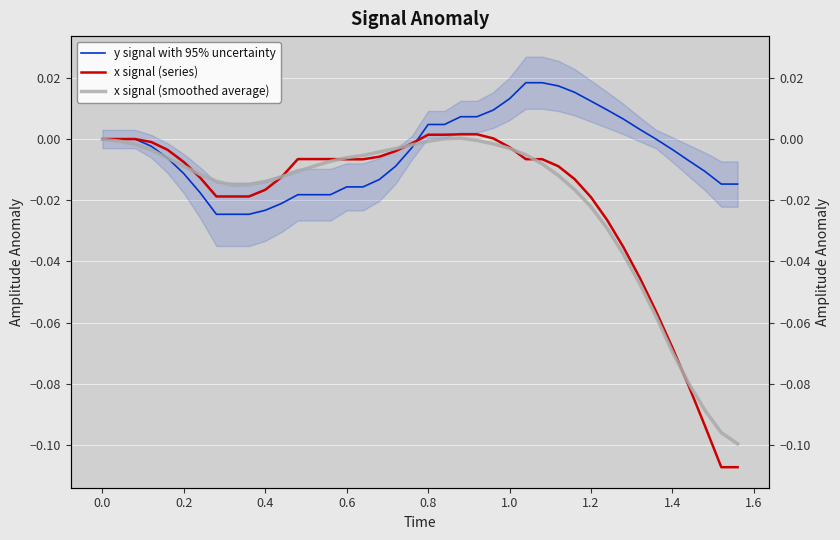

Is the value of x signal (series) at 14 greater than the value of y signal with 95% uncertainty at 18?

Yes